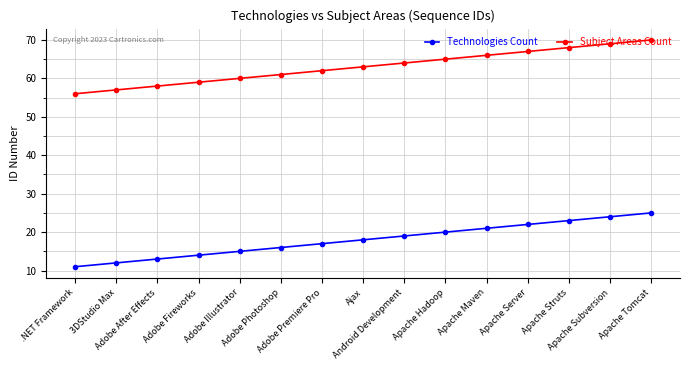

Which label corresponds to the smallest value in the chart?

.NET Framework